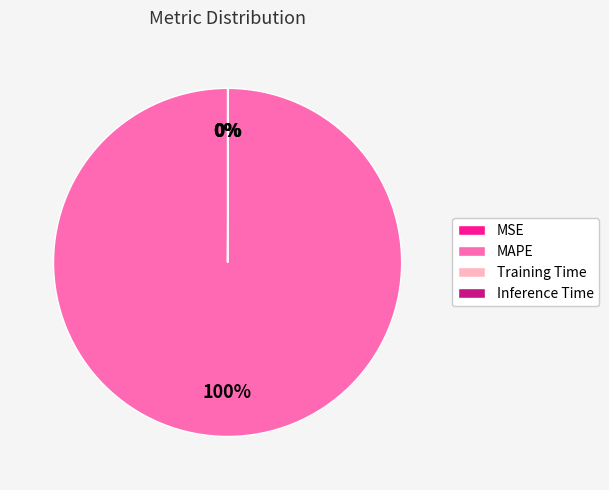

Is there any slice that represents more than half of the pie?

Yes